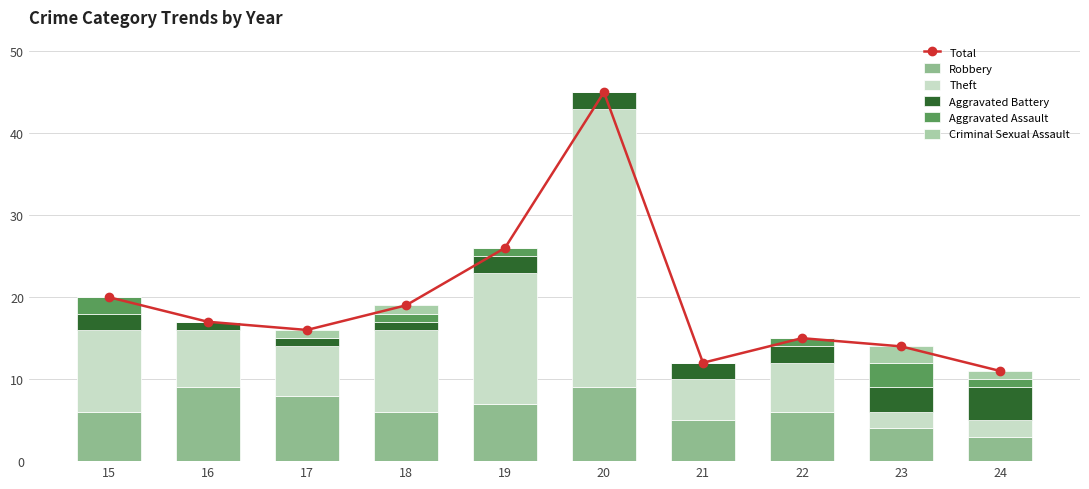

Which series has the largest range (max minus min)?

Total